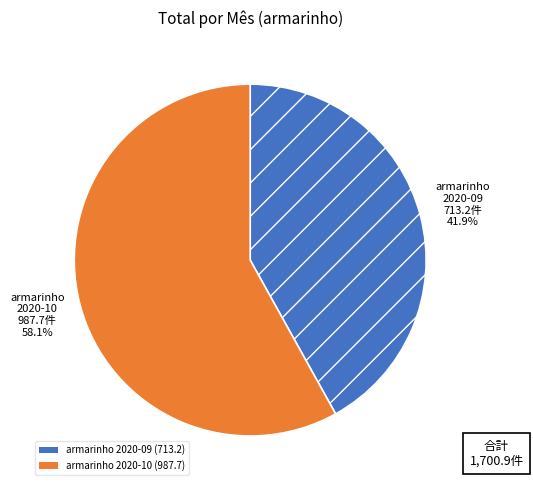

Is there any slice that represents more than half of the pie?

Yes